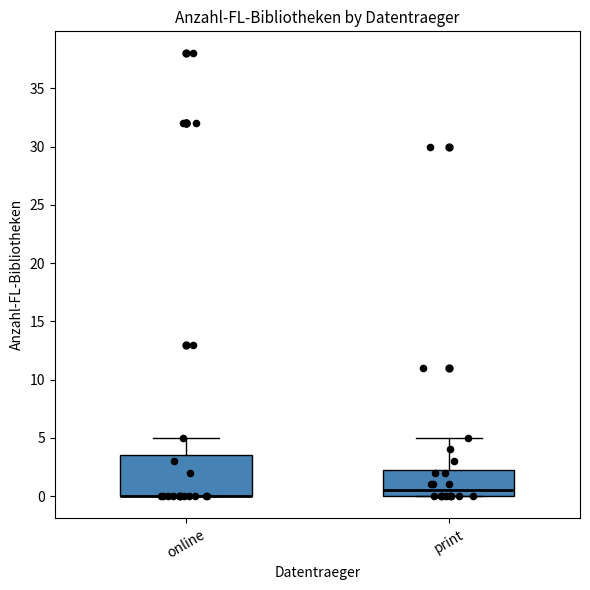

Comparing the boxes themselves (not the whiskers), which one is the tallest?

online